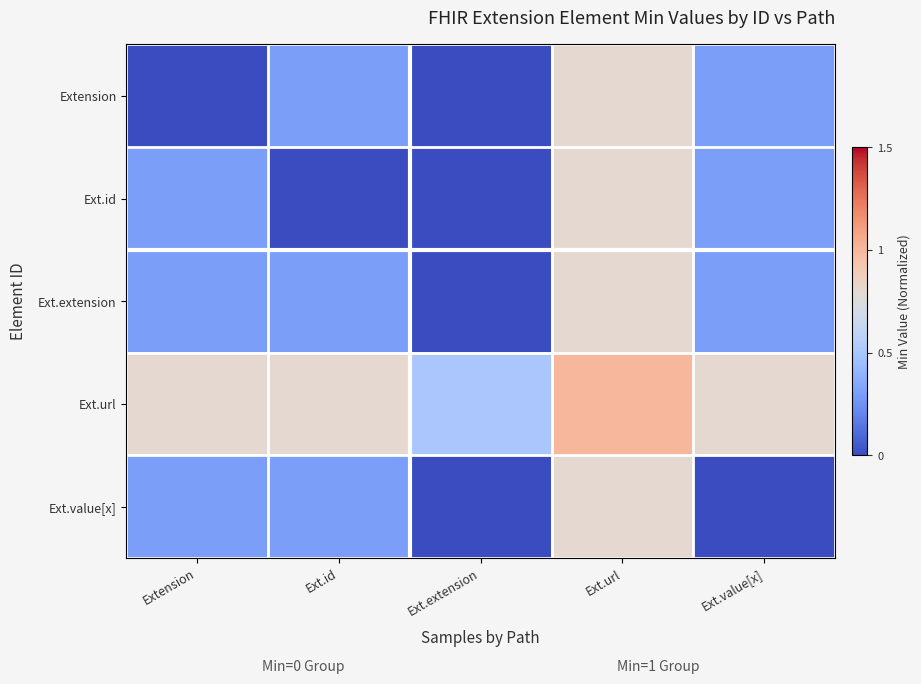

Which series has the largest total across all categories?

Ext.url